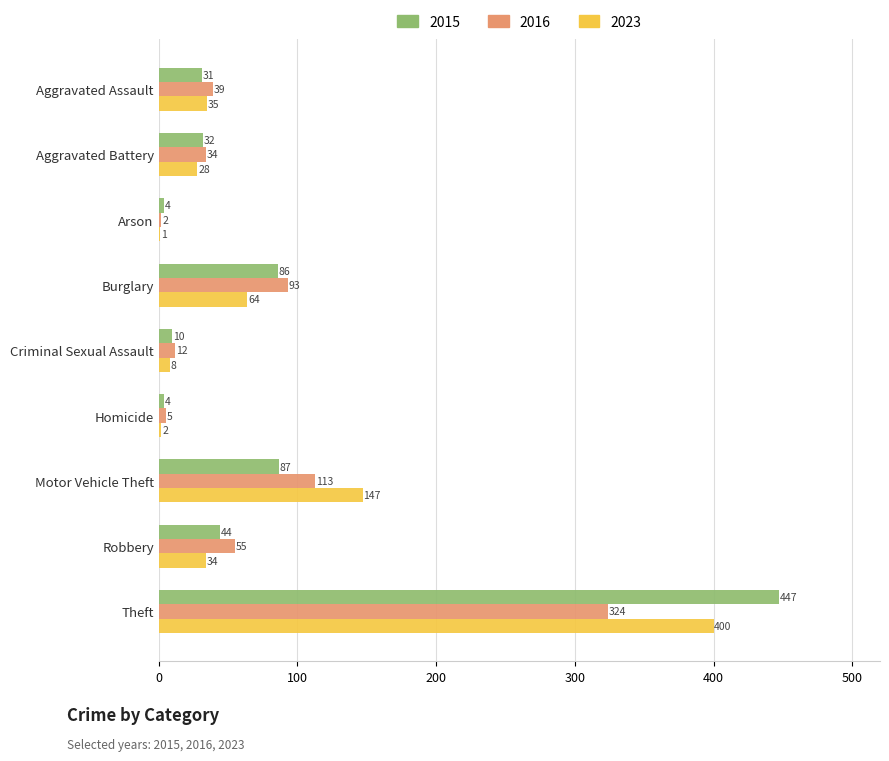

What is the sum of all 2015 values?

745